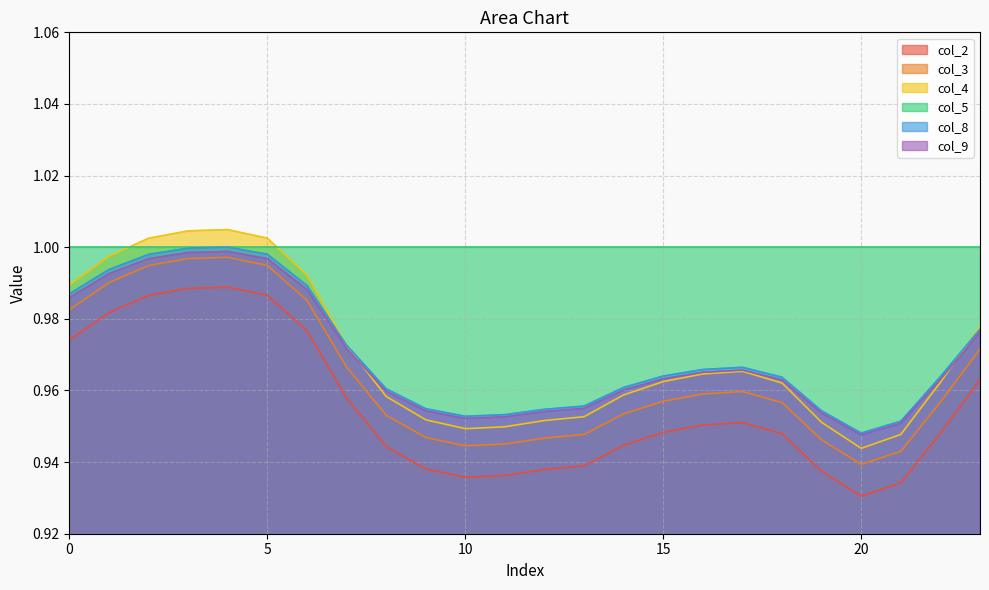

Which series has the largest total across all categories?

col_5